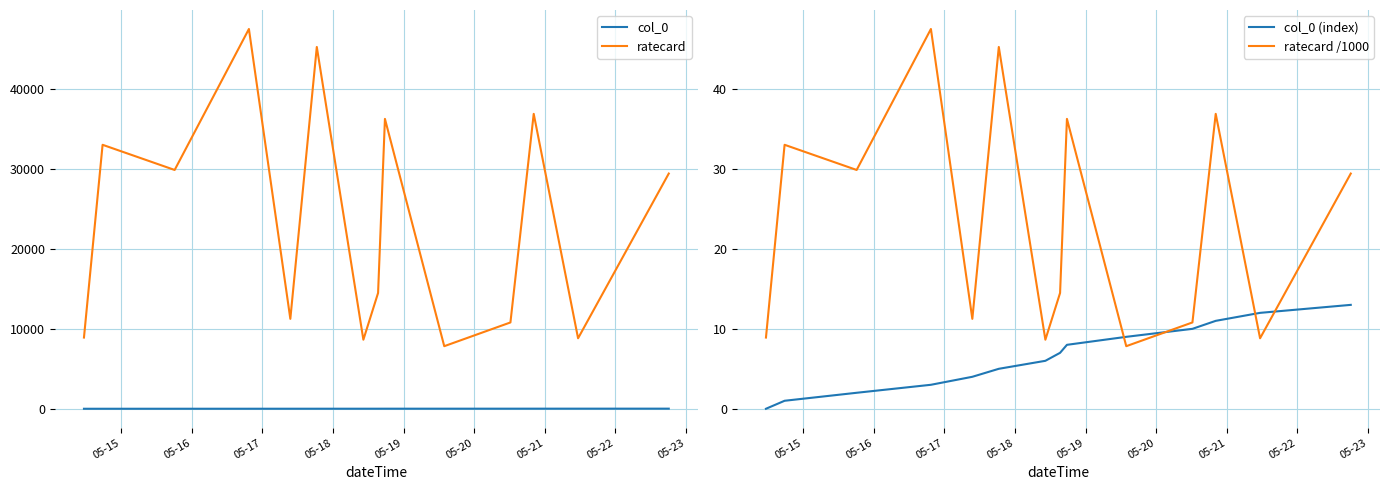

What is the sum of all col_0 values?

91